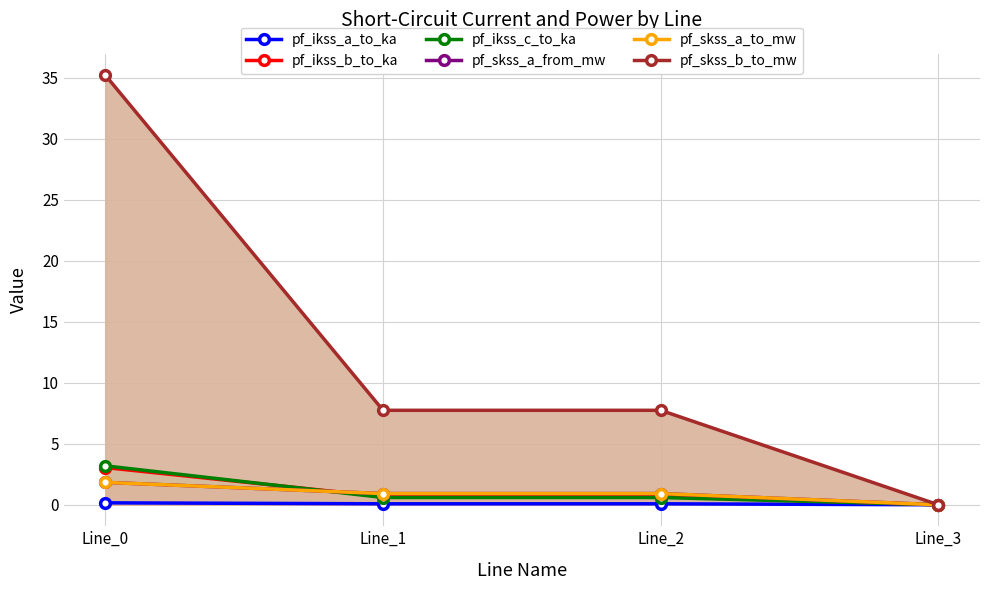

At which category does the chart reach its minimum across all series?

Line_3